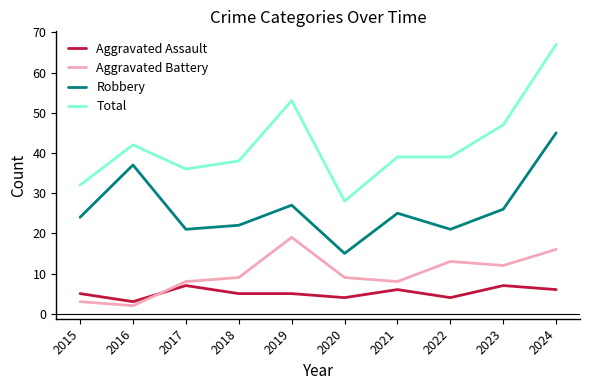

Read the Aggravated Assault value at 2016.

3